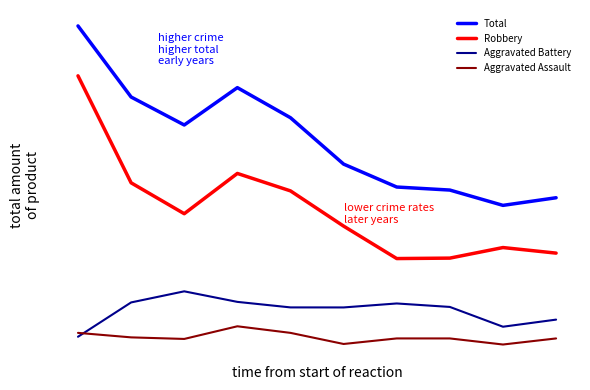

Which series has the largest range (max minus min)?

Robbery